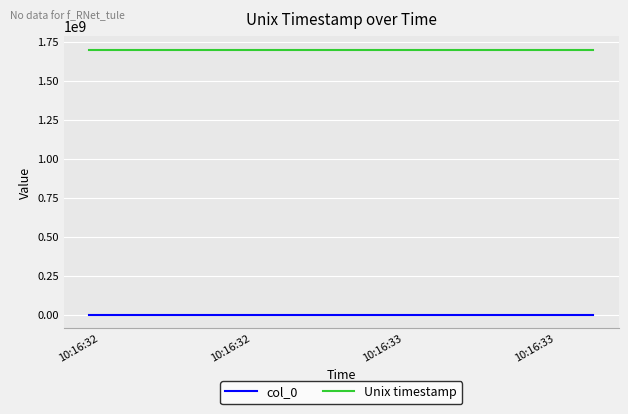

Which series has the largest total across all categories?

Unix timestamp